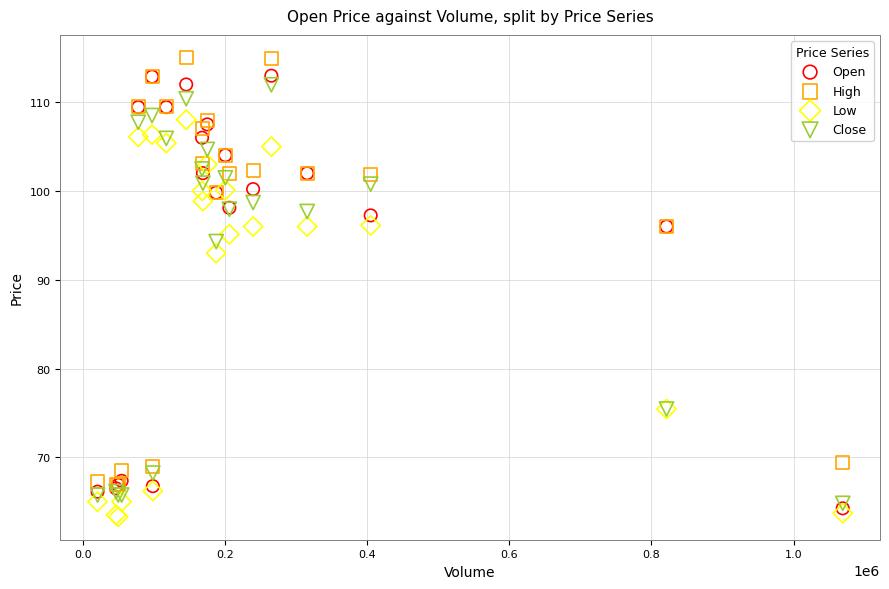

Which series reaches the minimum Y coordinate?

Low